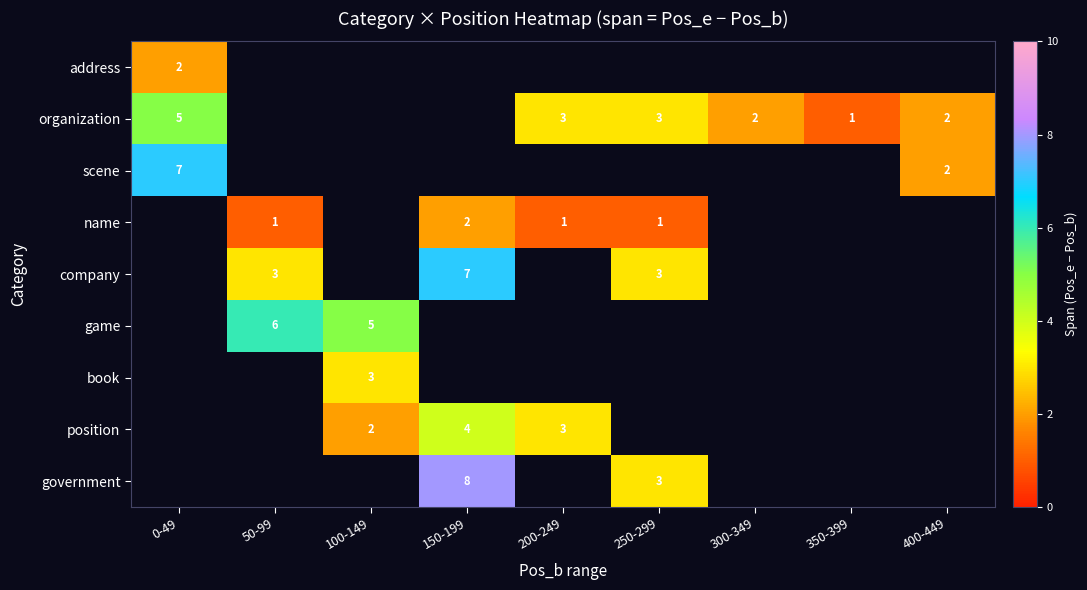

Count the number of categories in the chart.

9